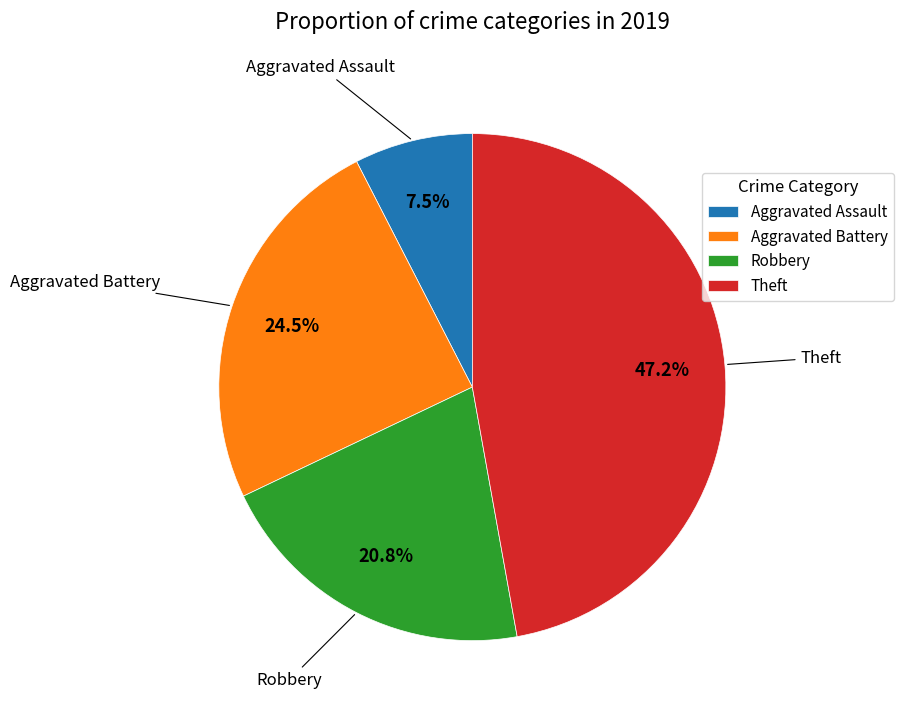

The Aggravated Battery slice represents 31% of the pie. True or false?

False